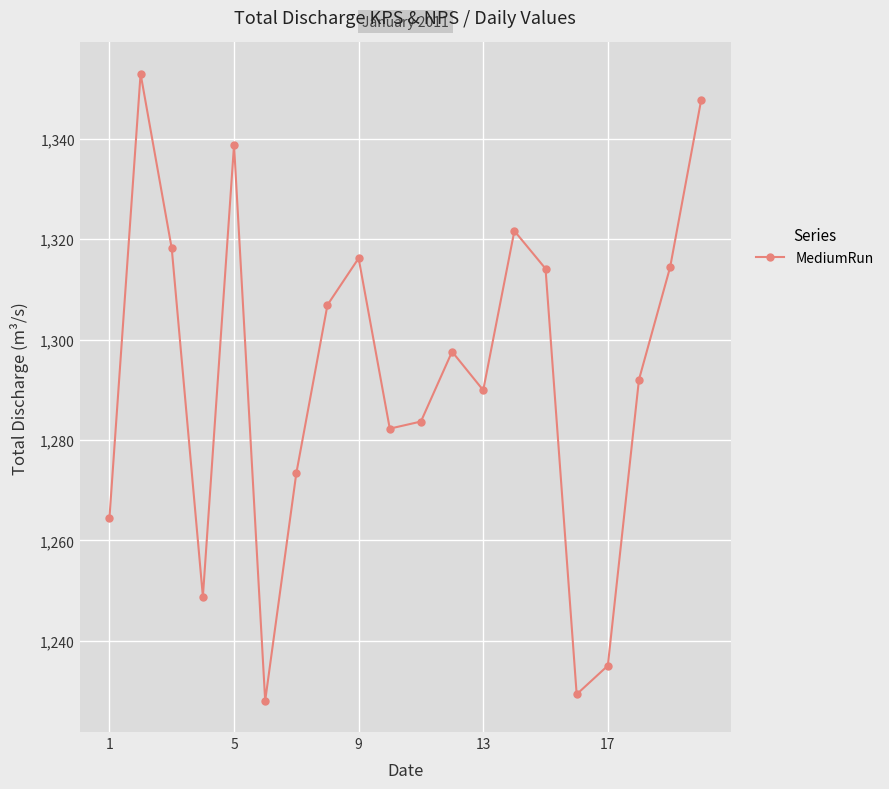

What is the value of the 17th point from the left?

1235.1